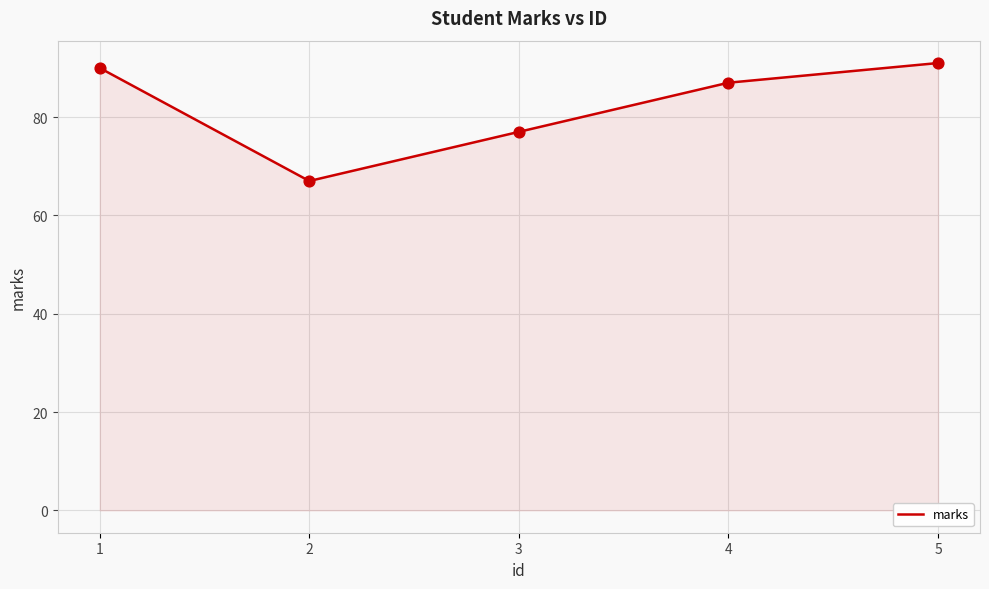

What is the ratio of the value at 1 to the value at 4?

1.0